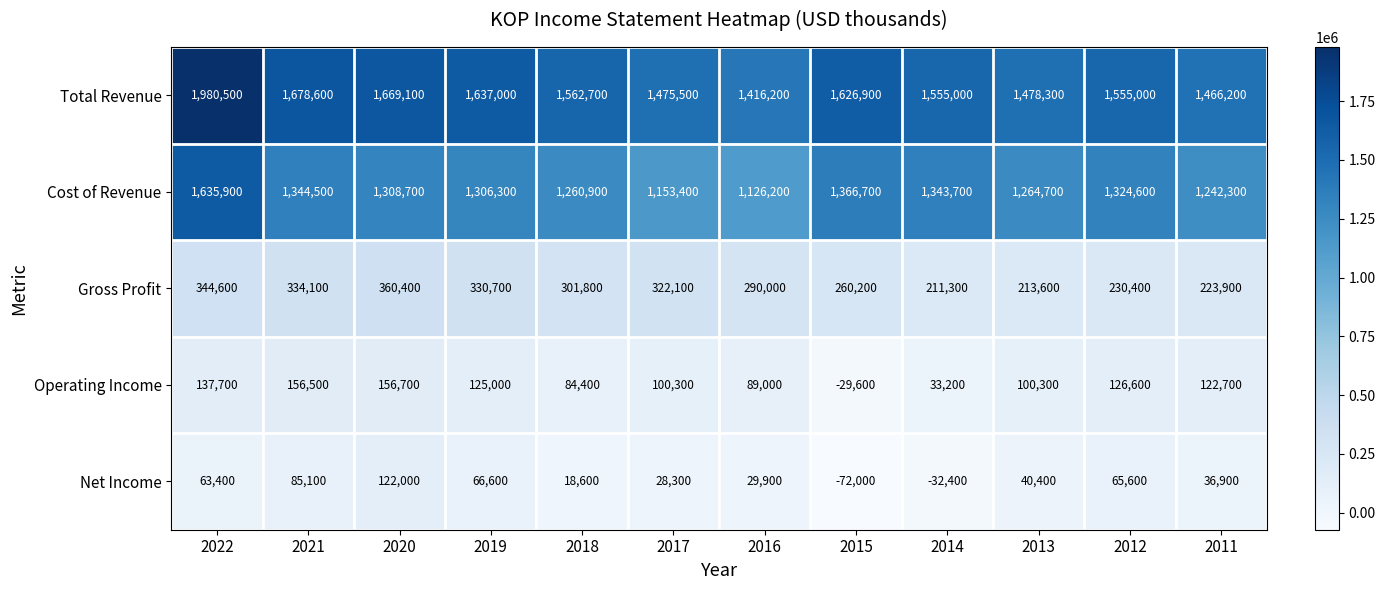

How many categories are shown in the chart?

12